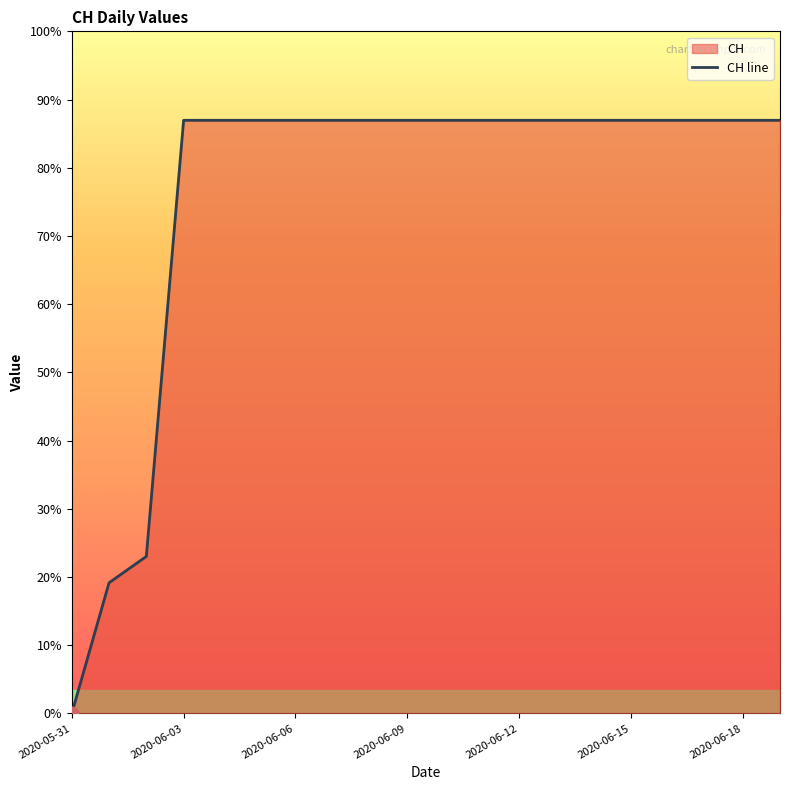

Approximately how many times larger is the value at 2020-06-09 compared to 2020-06-17?

1.0